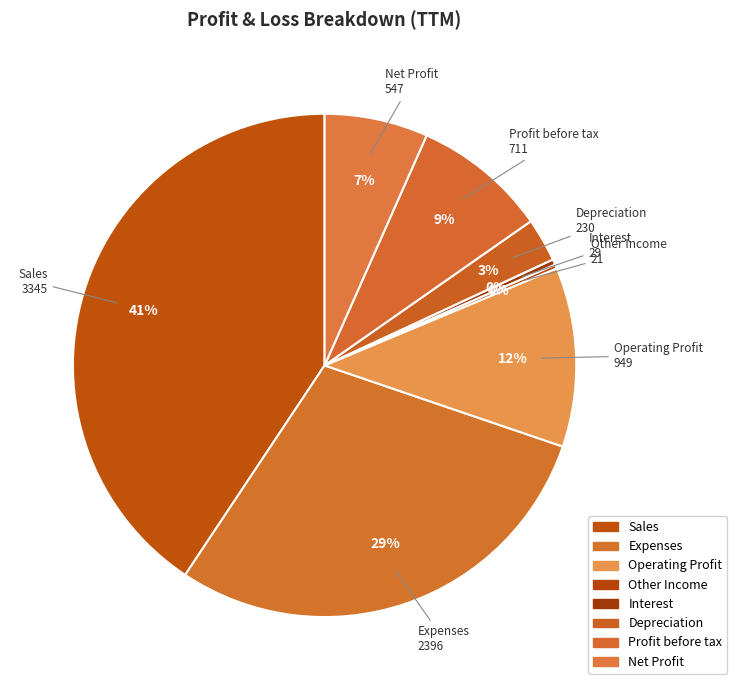

Is the sum of Other Income and Interest greater than half?

No